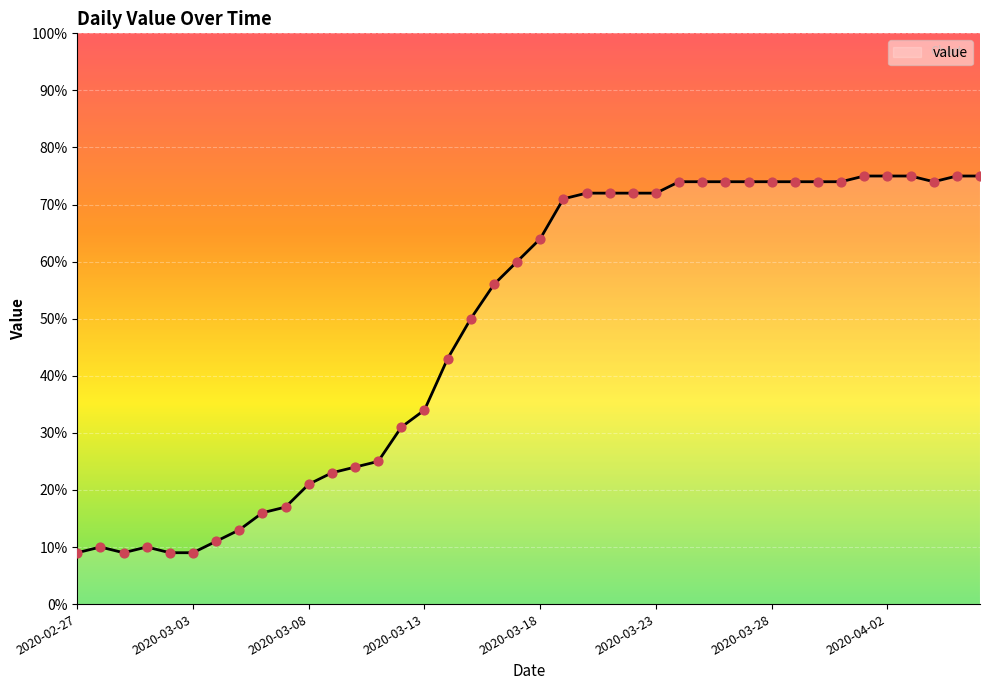

What is the minimum value shown in the chart?

9